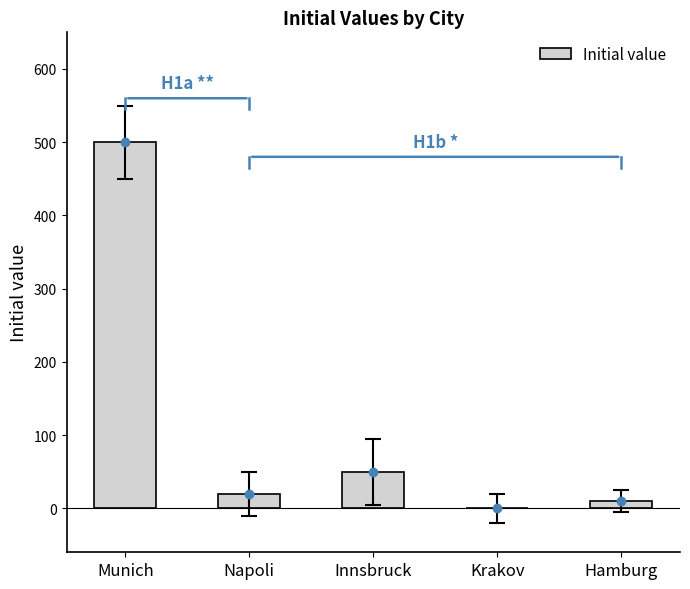

What is the maximum value shown in the chart?

500